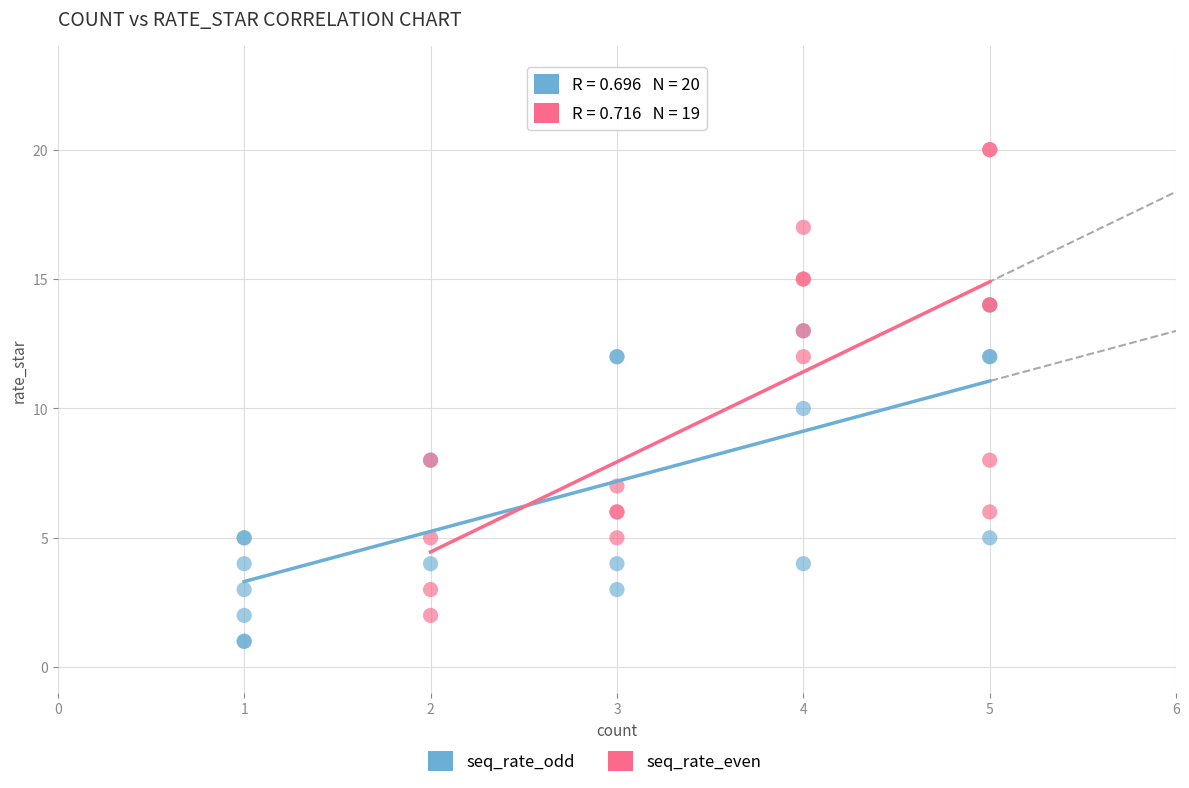

Which series contains the lowest Y value?

seq_rate_odd